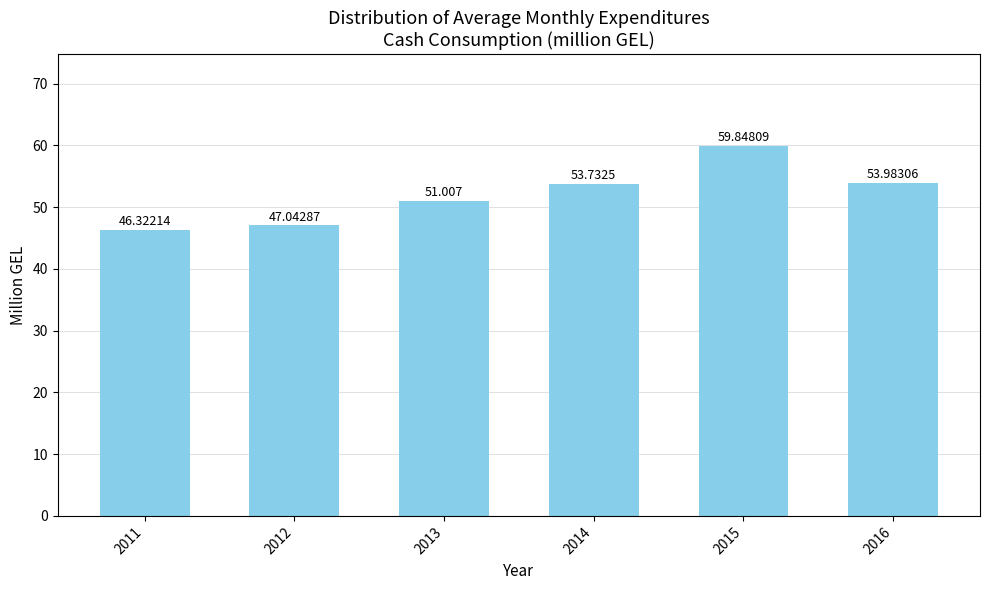

List the labels in order of value, largest first.

2015, 2016, 2014, 2013, 2012, 2011